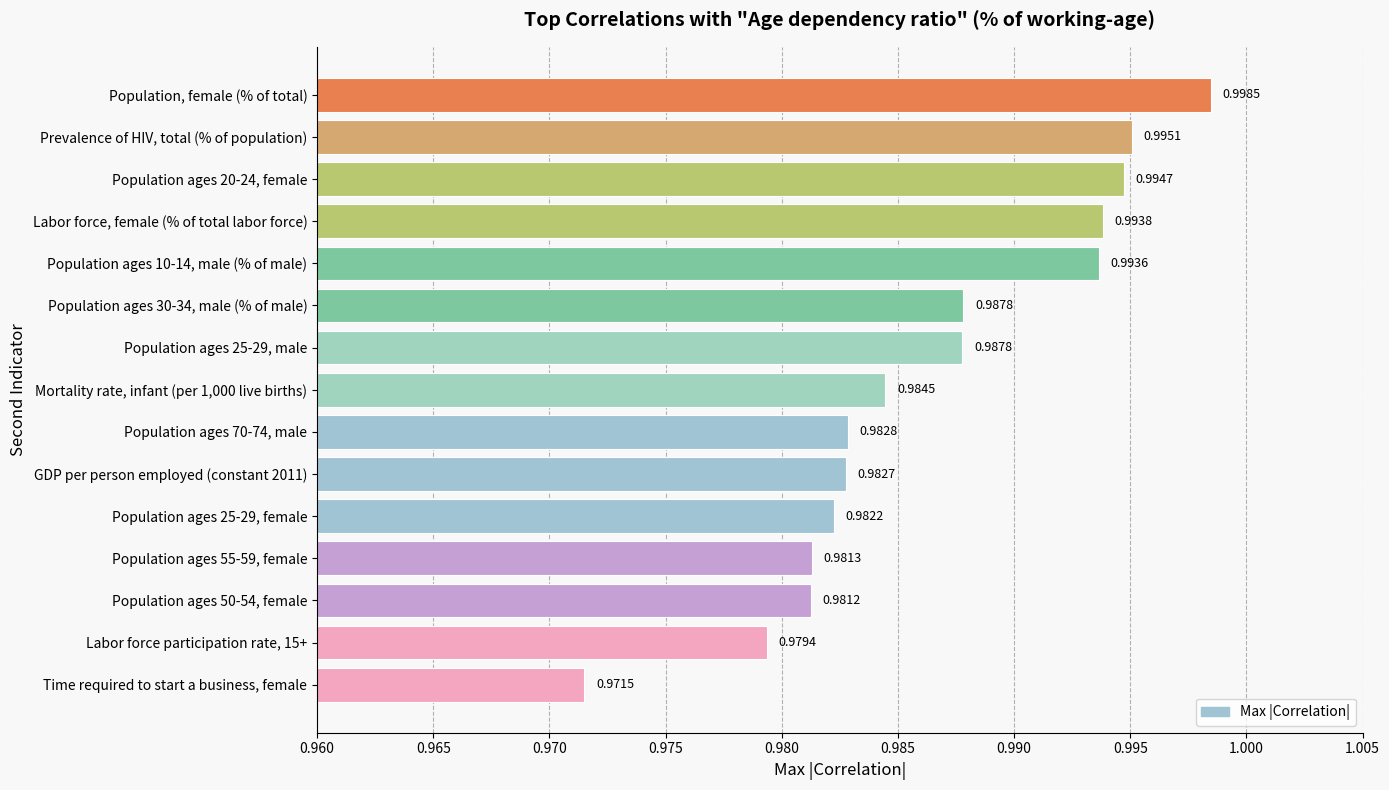

Which category has the lowest value across all series?

Time required to start a business, female